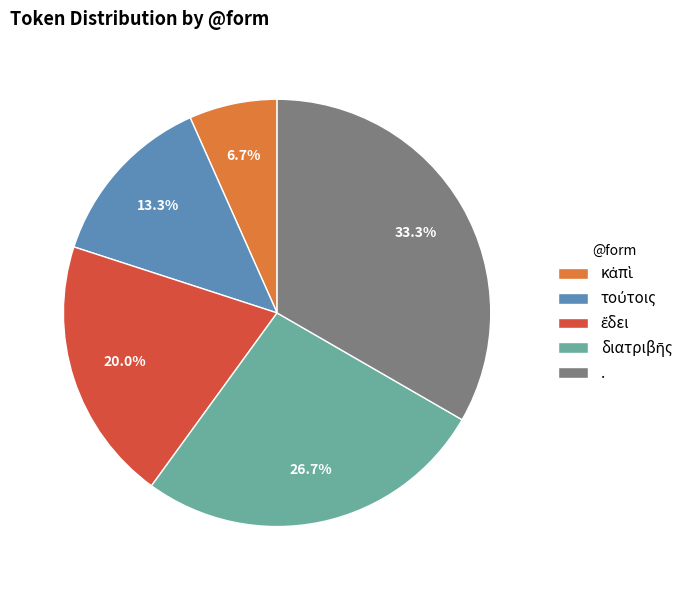

Is . the majority of the pie?

No